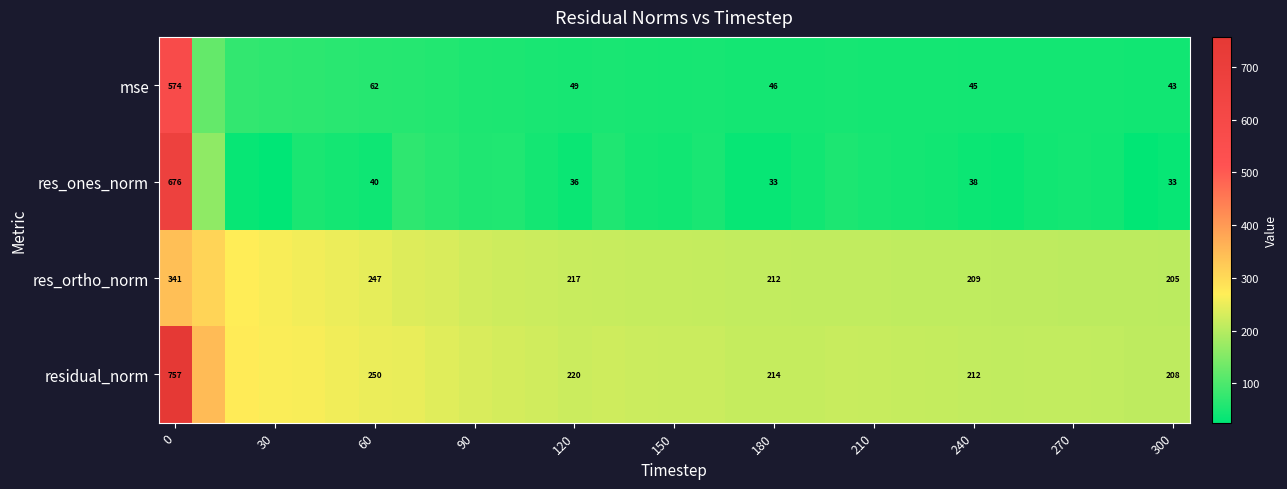

Count the number of categories in the chart.

31